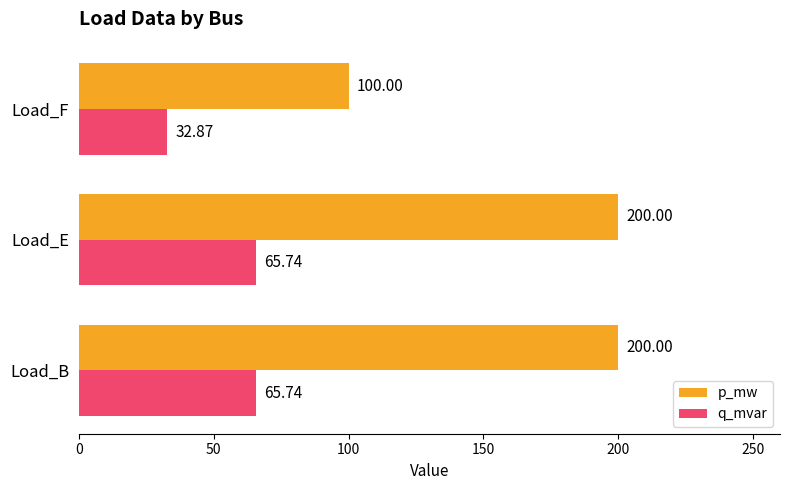

Which series has the largest total across all categories?

p_mw